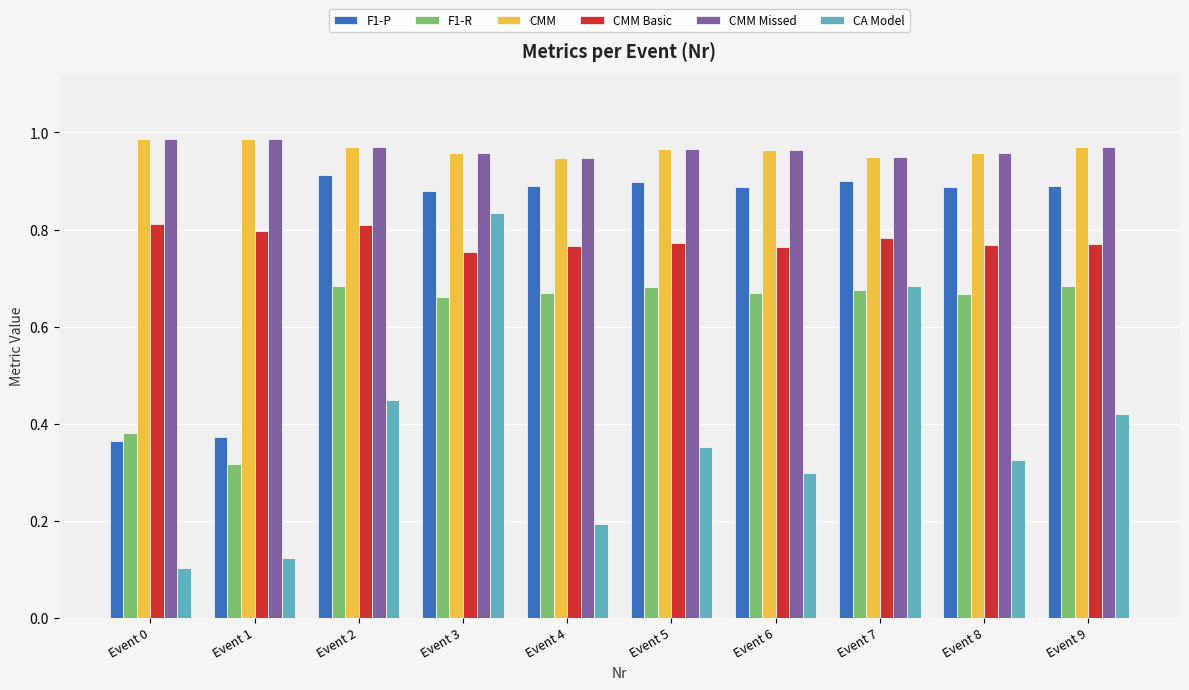

Is it true that CMM Basic equals 0.8 at Event 3?

True